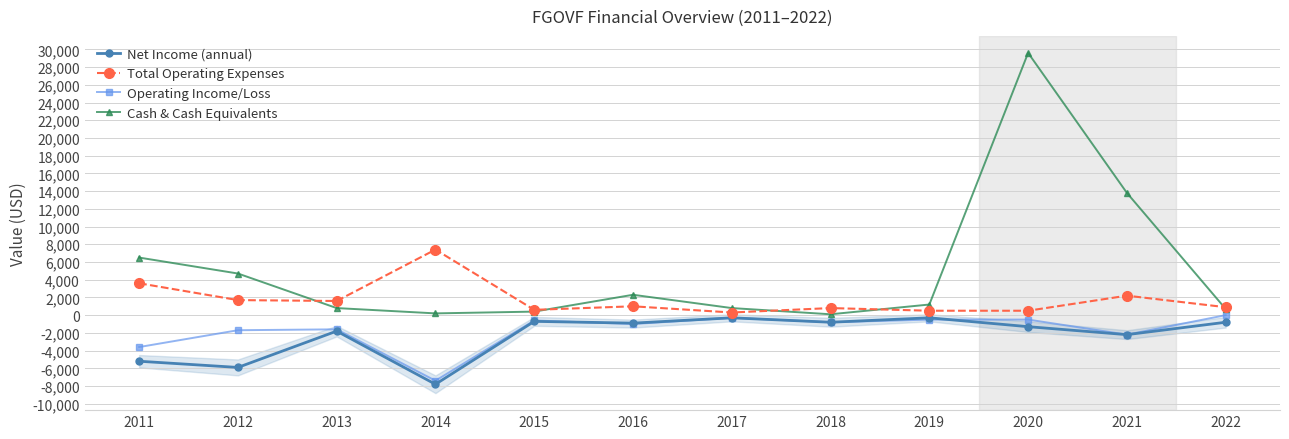

Reading left to right, what are all the values shown in this chart?

Net Income (annual): -5200	-5900	-1800	-7800	-700	-900	-300	-800	-300	-1300	-2200	-800
Total Operating Expenses: 3600	1700	1600	7400	600	1000	300	800	500	500	2200	900
Operating Income/Loss: -3600	-1700	-1600	-7400	-600	-1000	-300	-800	-500	-500	-2200	0
Cash & Cash Equivalents: 6500	4700	800	200	400	2300	800	100	1200	29600	13800	700